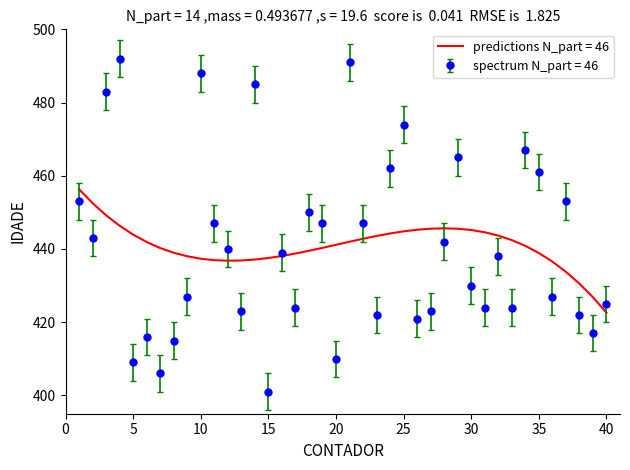

List the series in order of their peak value, highest first.

spectrum N_part = 46, predictions N_part = 46